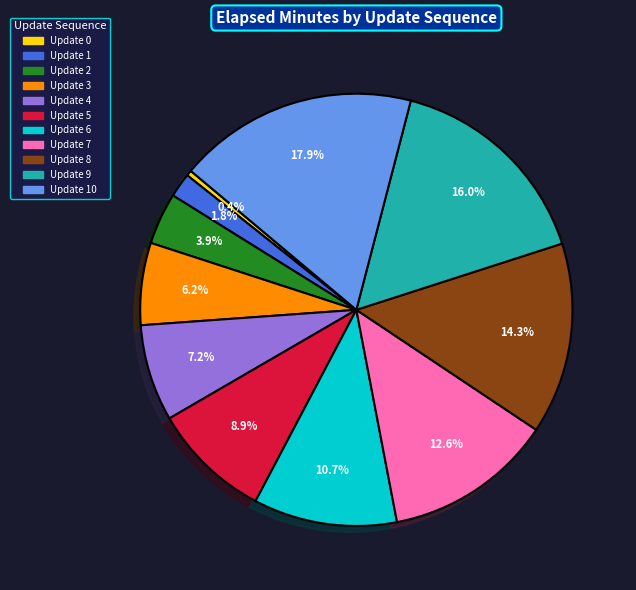

Is there a majority slice in this chart?

No